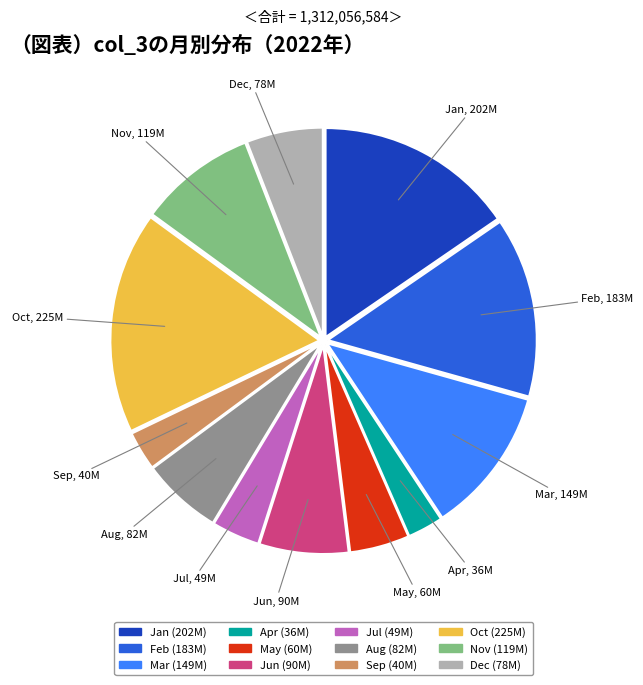

The Mar slice represents 23% of the pie. True or false?

False